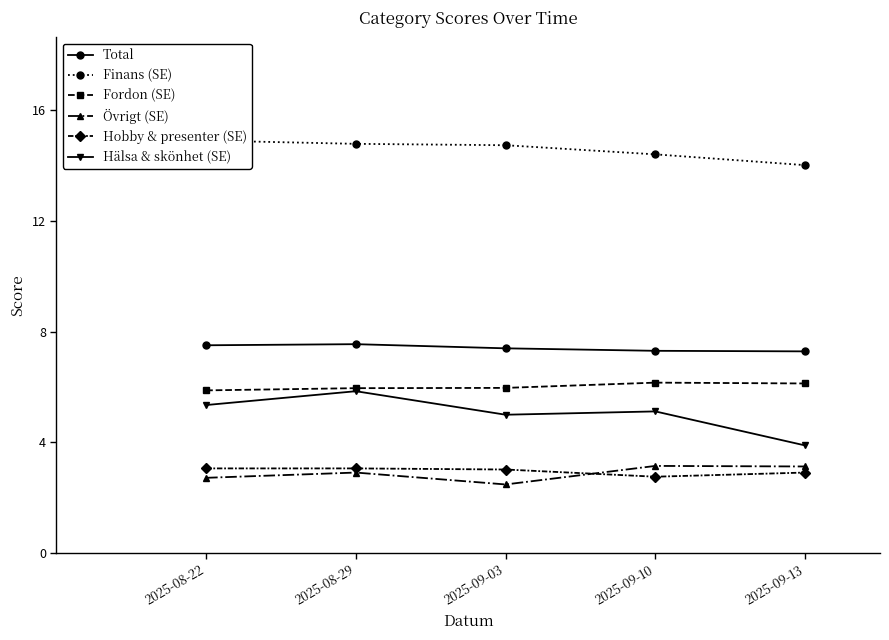

What value does the Finans (SE) series have at 2025-08-29?

14.8